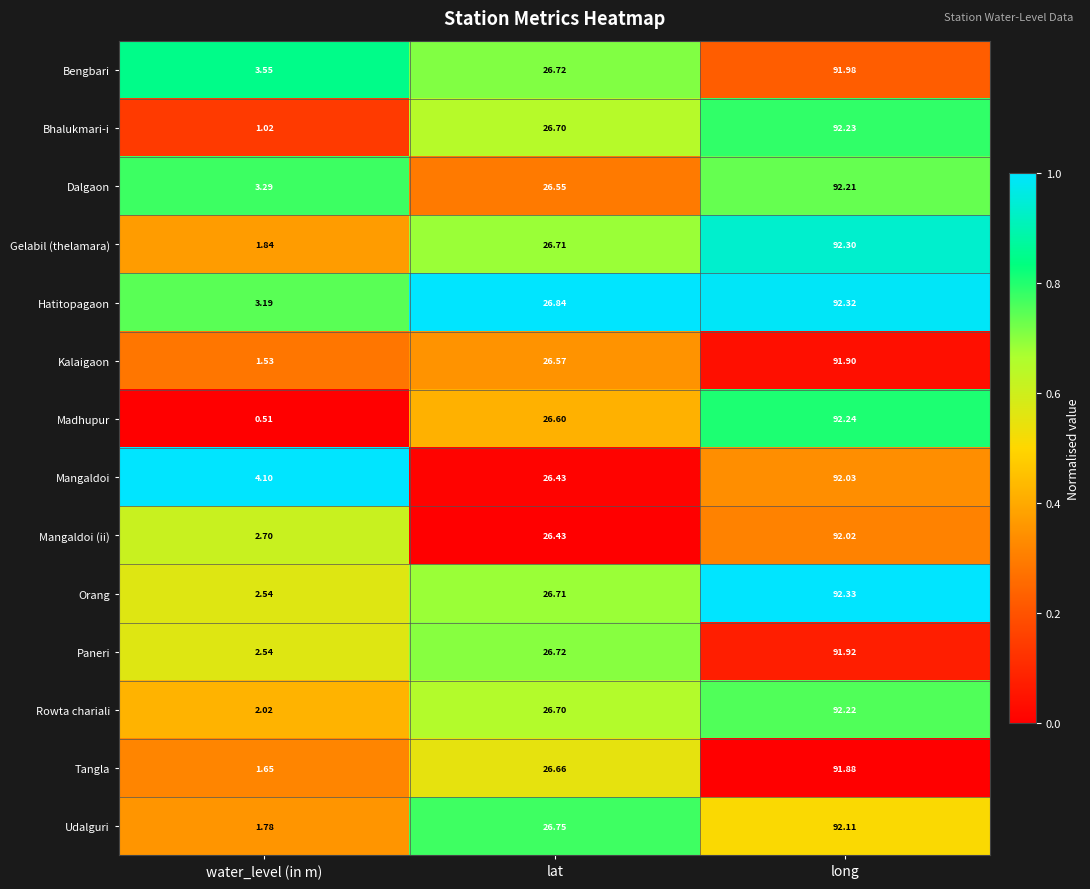

Which series has the largest total across all categories?

Mangaldoi